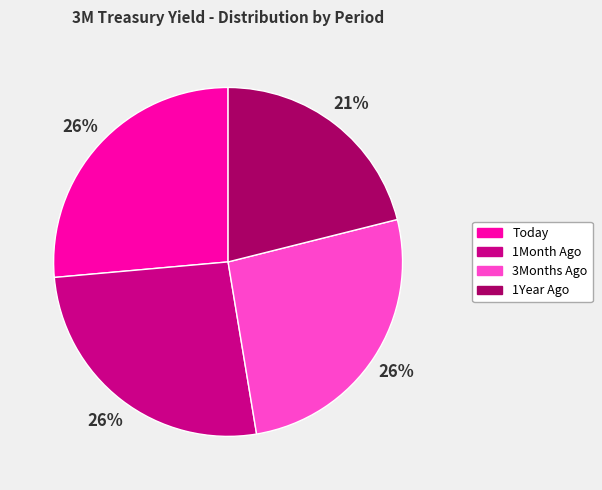

To the nearest percent, what percentage of the pie is 3Months Ago?

26%